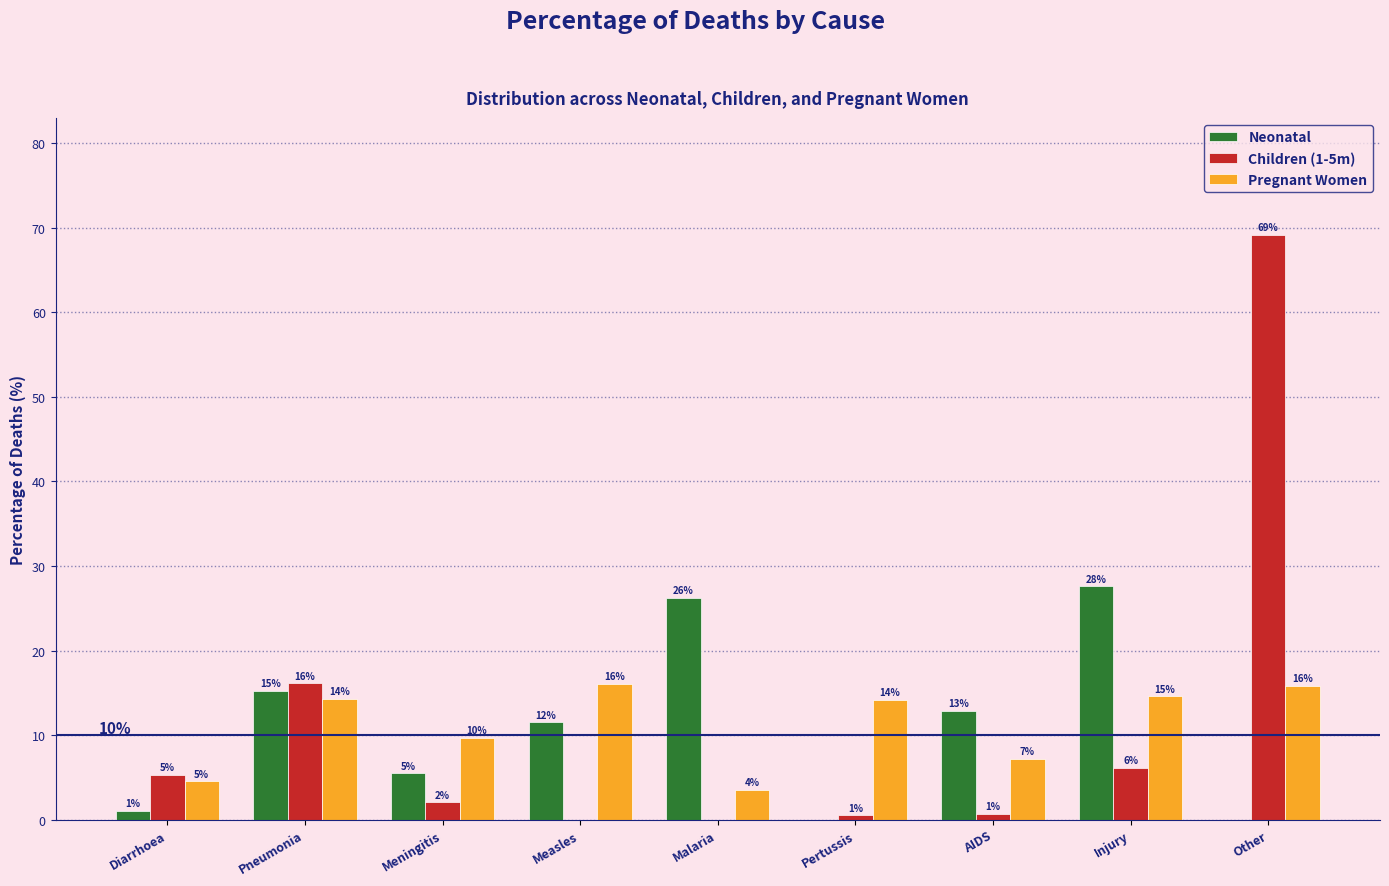

Which category has the lowest value across all series?

Other